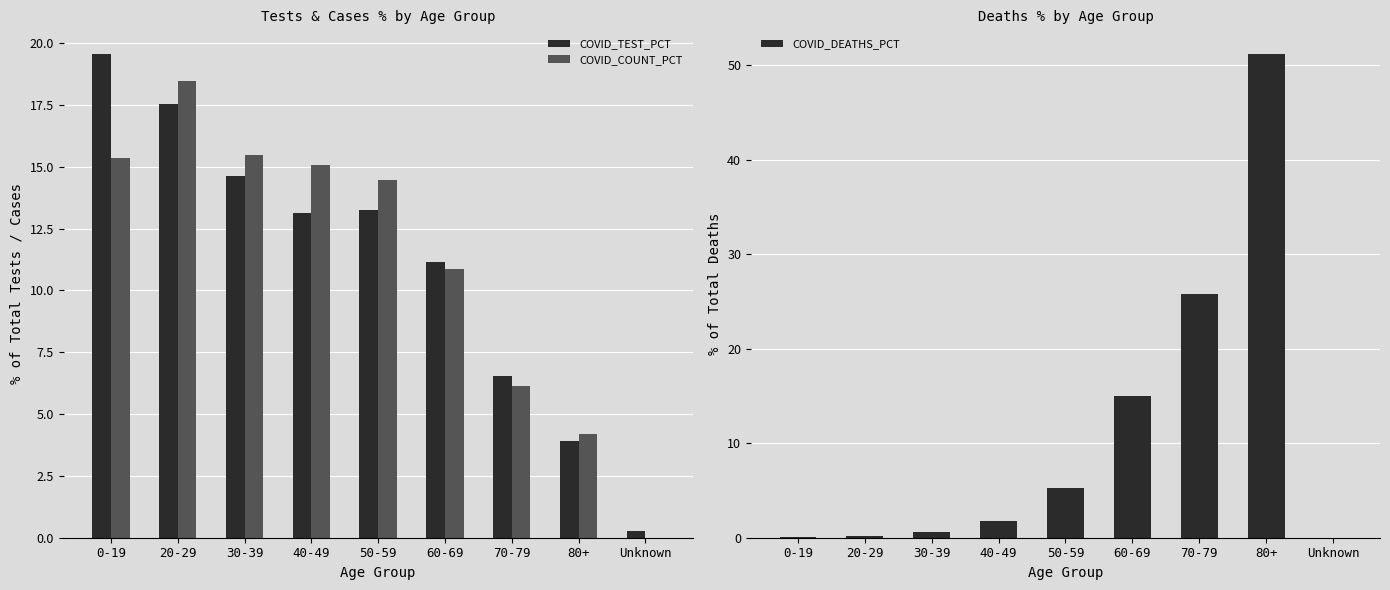

At how many categories does at least one series exceed 11?

8